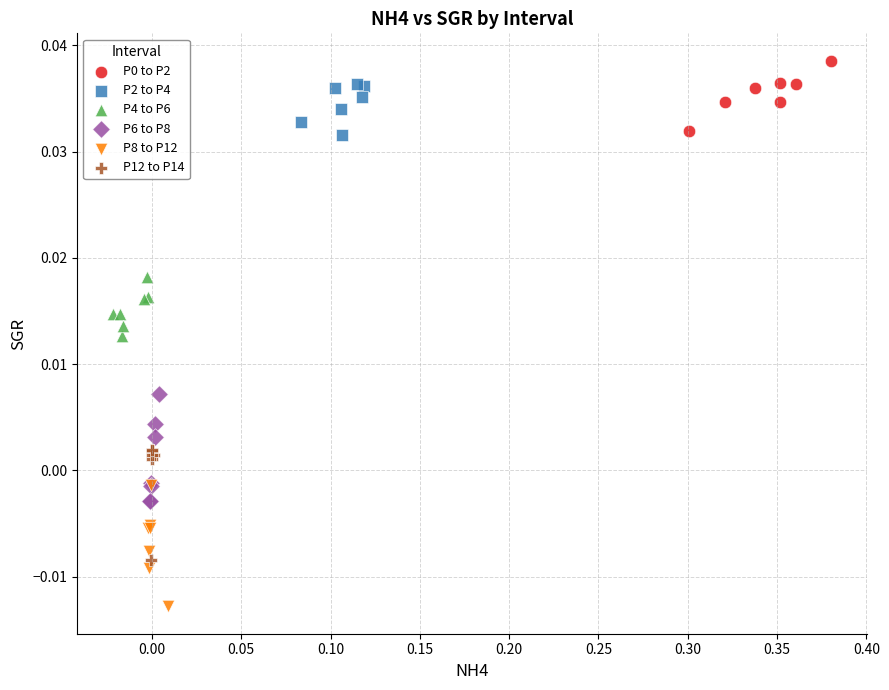

Which series reaches the minimum Y coordinate?

P8 to P12